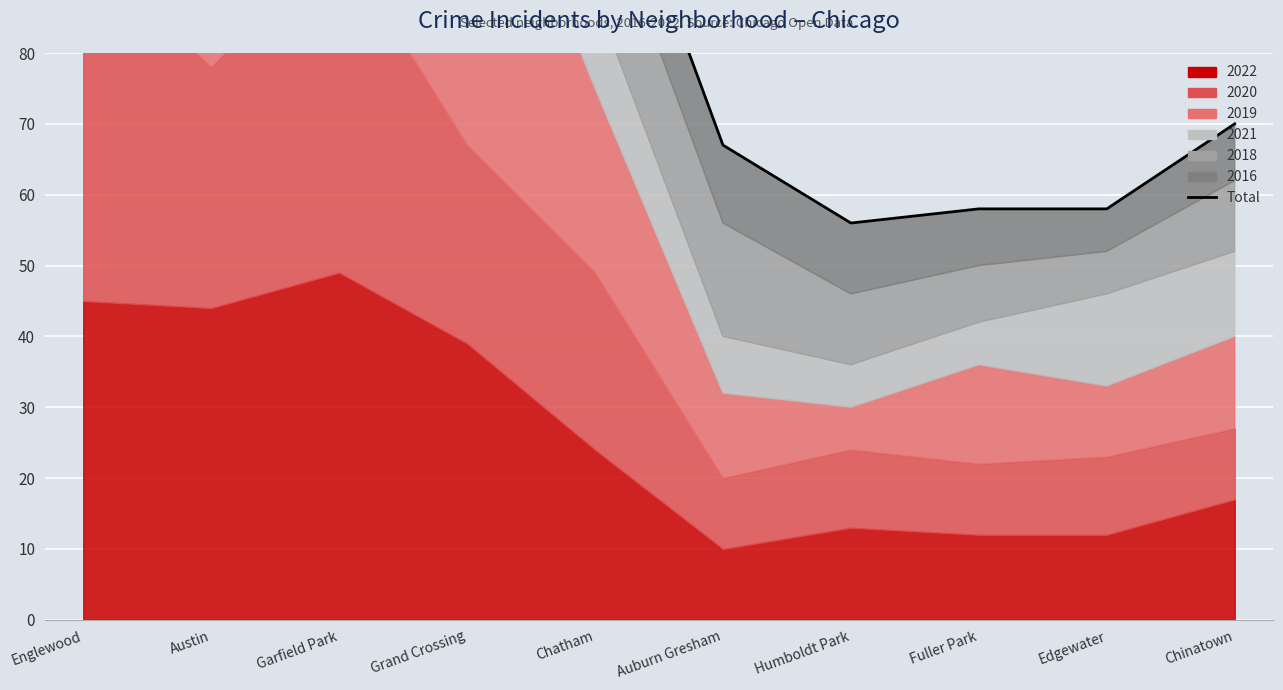

Where is the data nearest to the value 188?

Grand Crossing